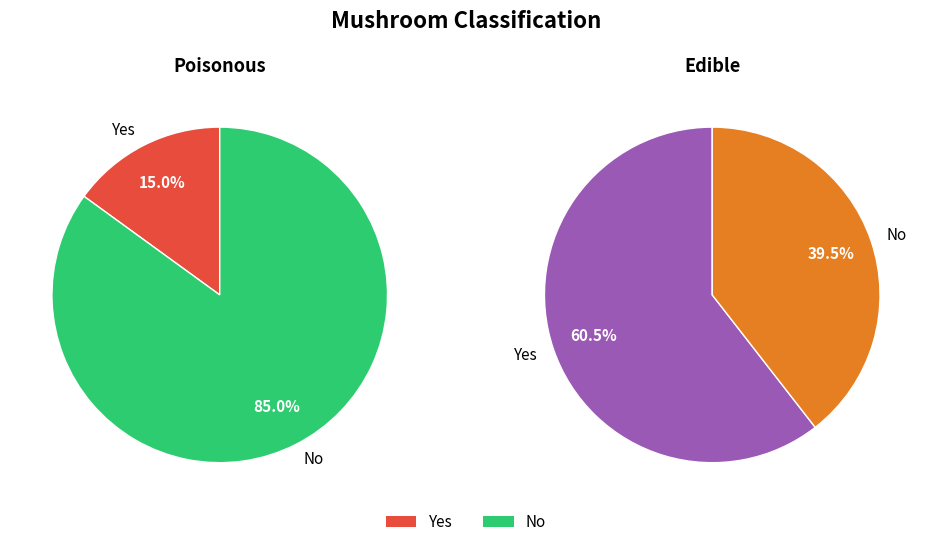

Combined, what portion of the pie is Yes and No?

100.0%